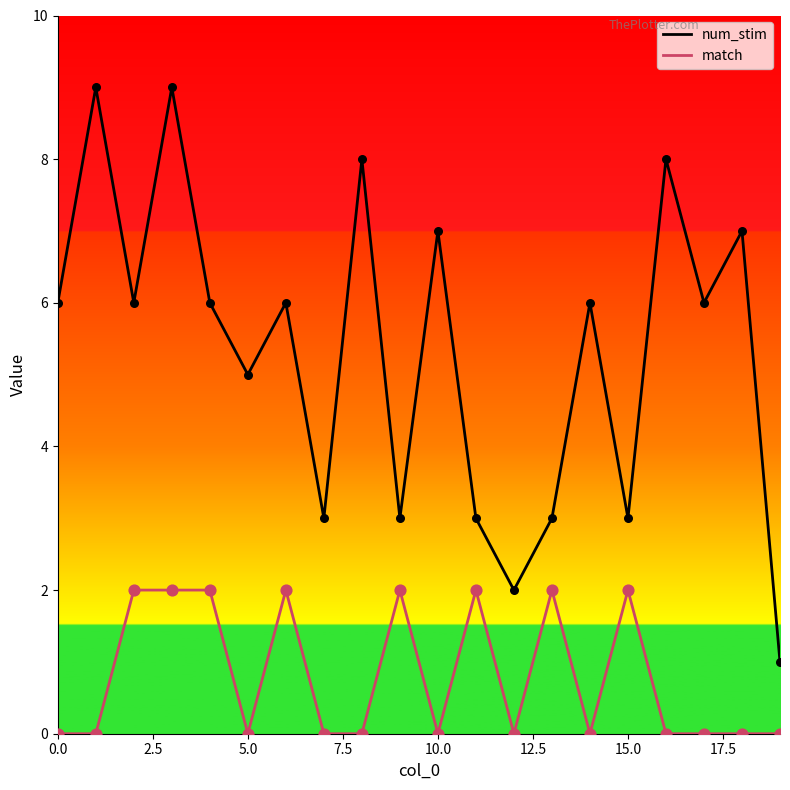

Is the value of match at 11 greater than the value of num_stim at 12.5?

No